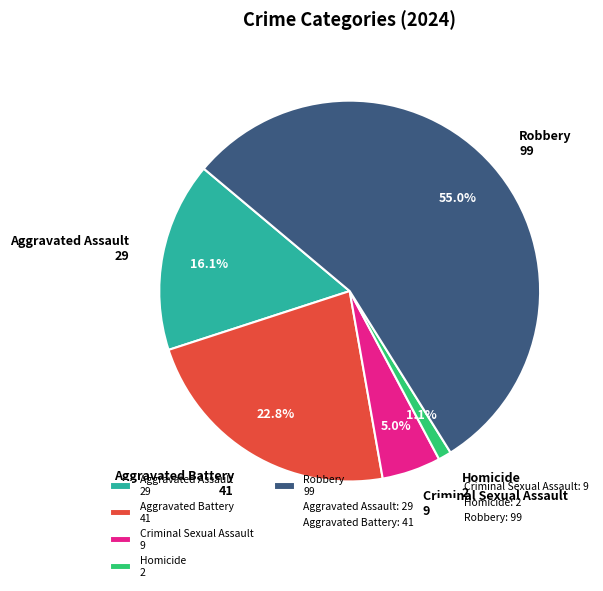

Rank the categories by value from highest to lowest.

Robbery, Aggravated Battery, Aggravated Assault, Criminal Sexual Assault, Homicide